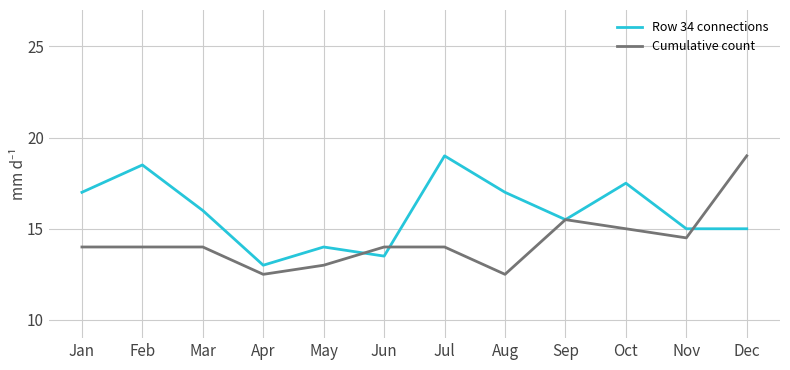

Where is the first local minimum for Row 34 connections?

Apr